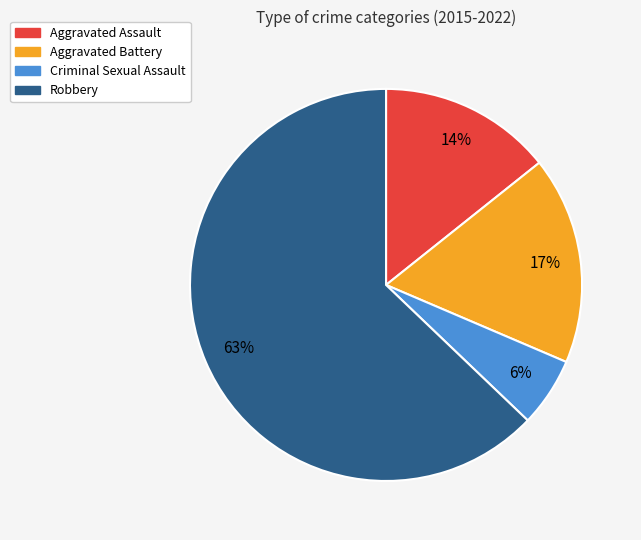

Do Robbery and Aggravated Assault together represent more than half of the pie?

Yes